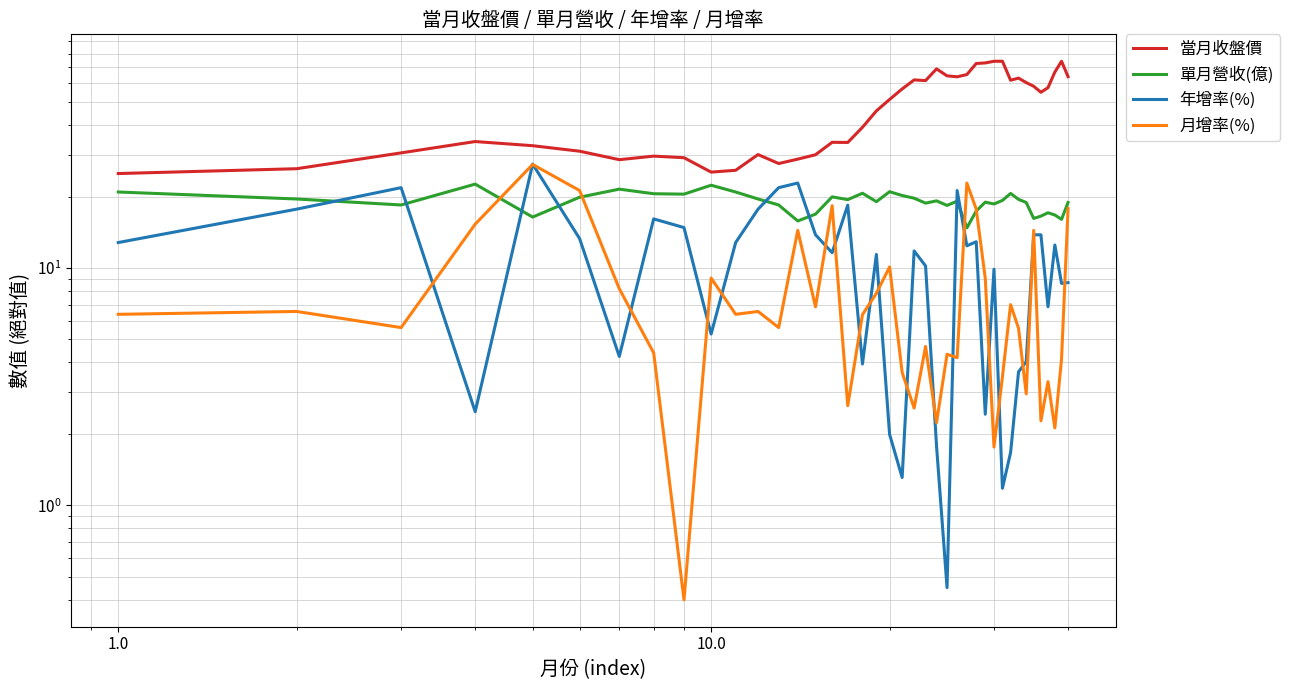

How many distinct data groups are displayed?

4